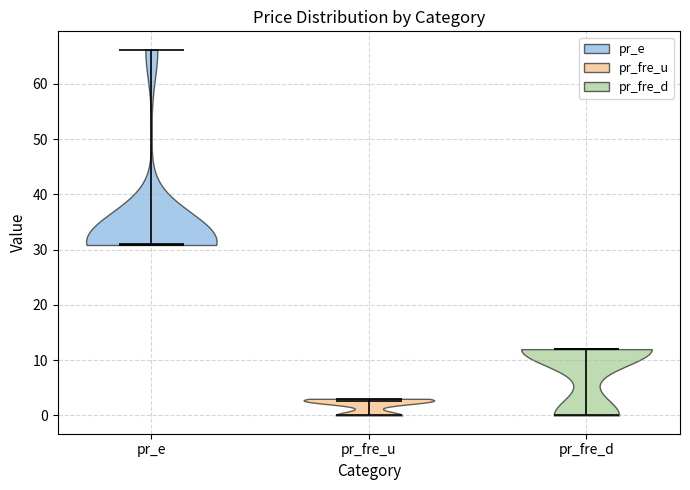

Reading left to right, read every violin against the y-axis: where its median line is, and the lowest and highest points it reaches. The values are not printed on the chart, so give them approximately, as read against the axis.

pr_e: median line 31, lowest point 31, highest point 66
pr_fre_u: median line 3, lowest point 0, highest point 3
pr_fre_d: median line 12, lowest point 0, highest point 12